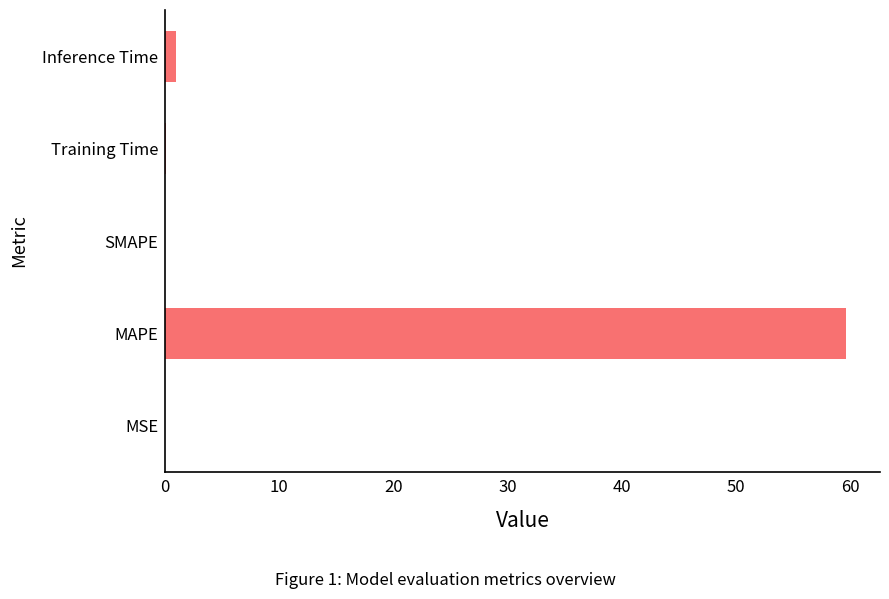

Which has a higher value, MAPE or Training Time?

MAPE